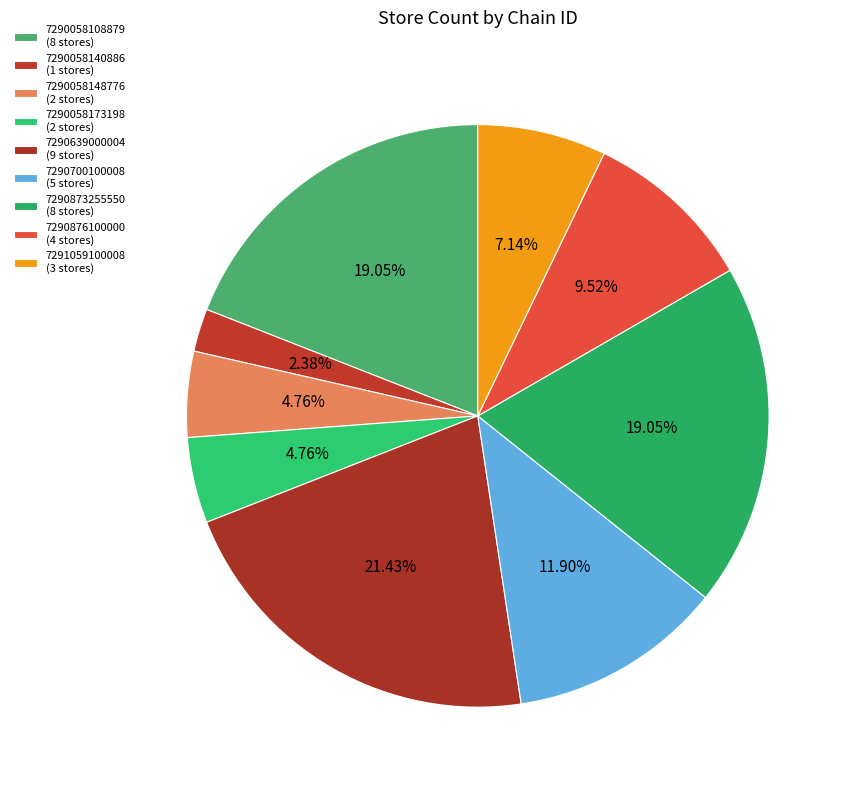

How many slices are in this pie chart?

9